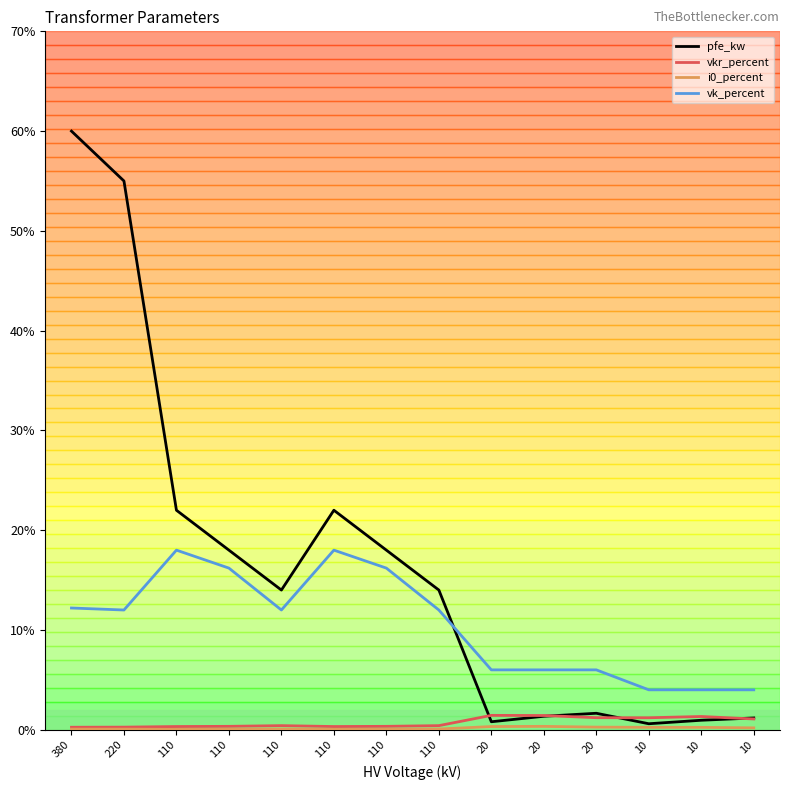

What is the sum of all vk_percent values?

146.6